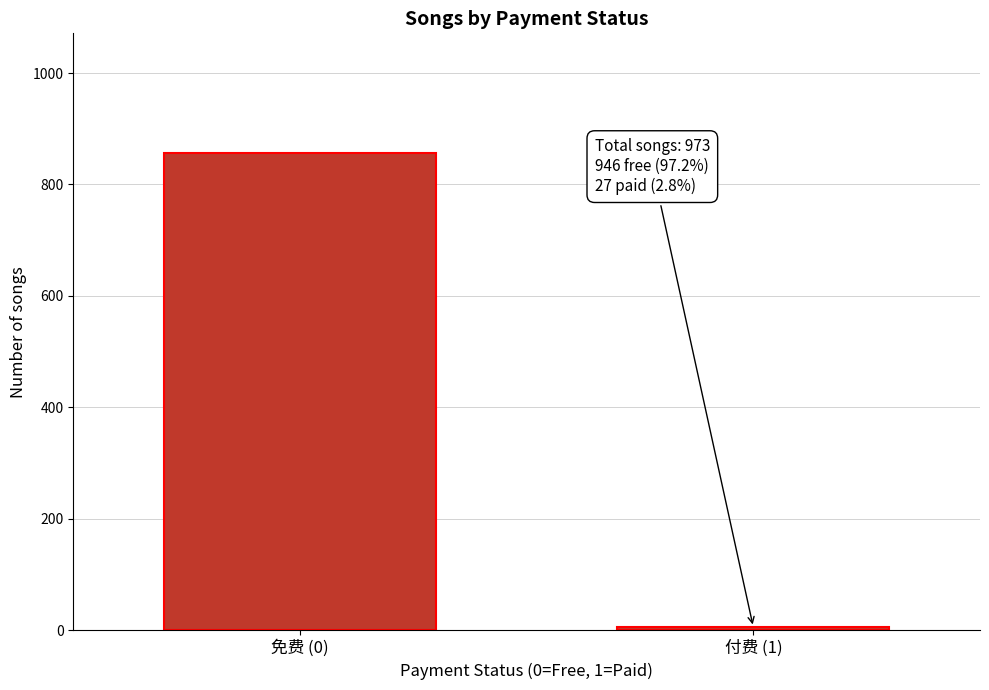

Reading left to right, transcribe all the data shown in this chart.

免费 (0)=857	付费 (1)=5